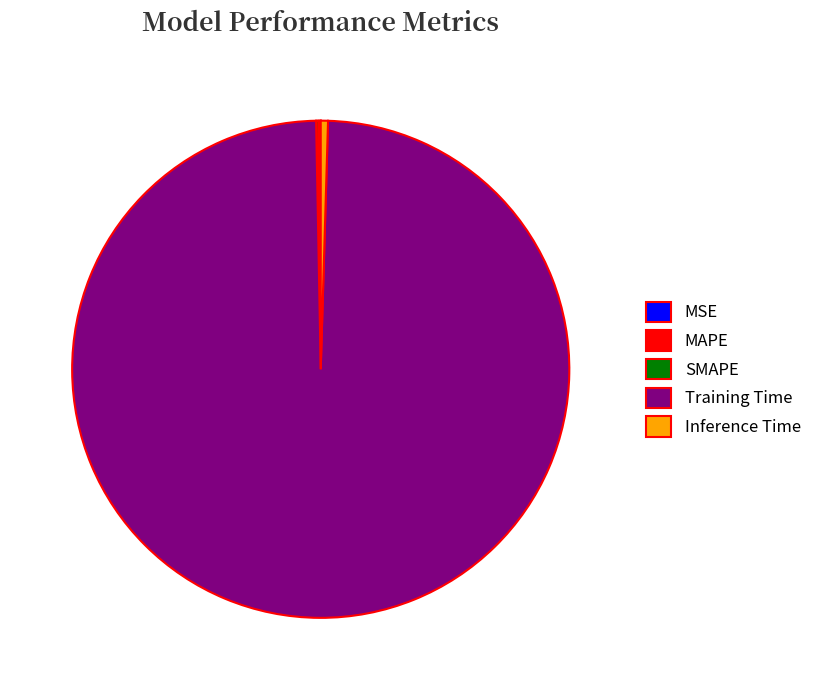

Is Training Time the majority of the pie?

Yes